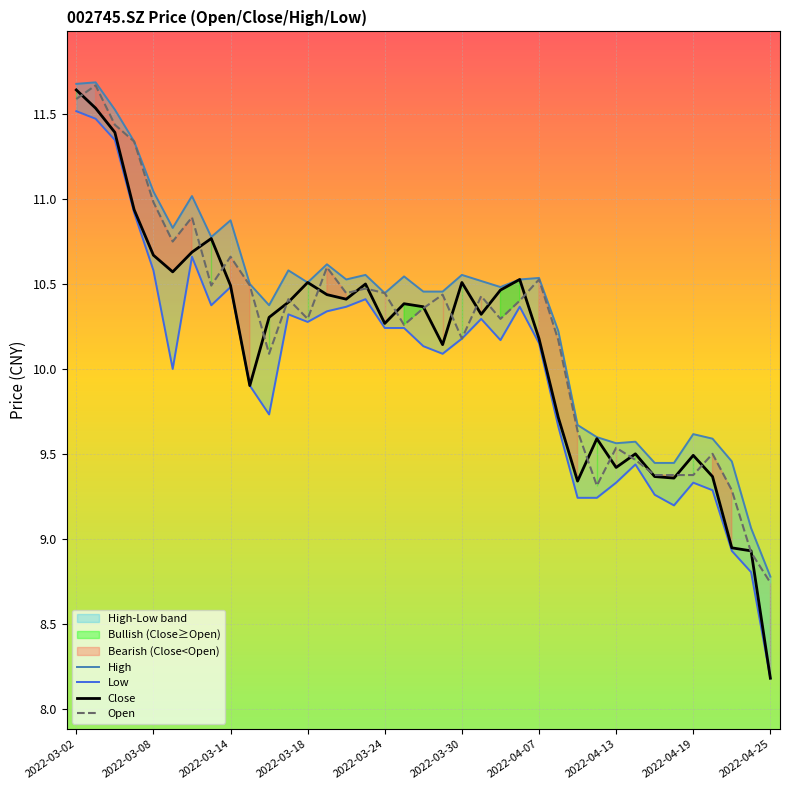

At which label does Close reach its peak?

2022-03-02